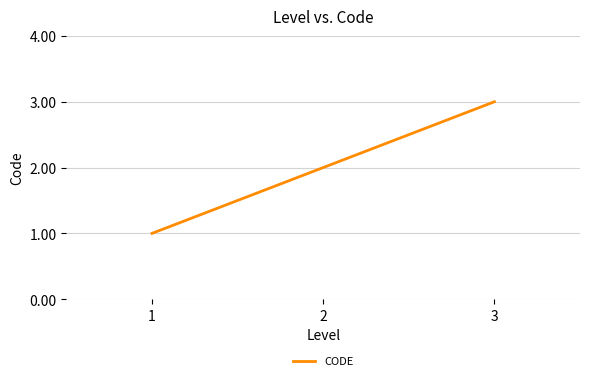

Is it true that the value at 3 is 3?

True